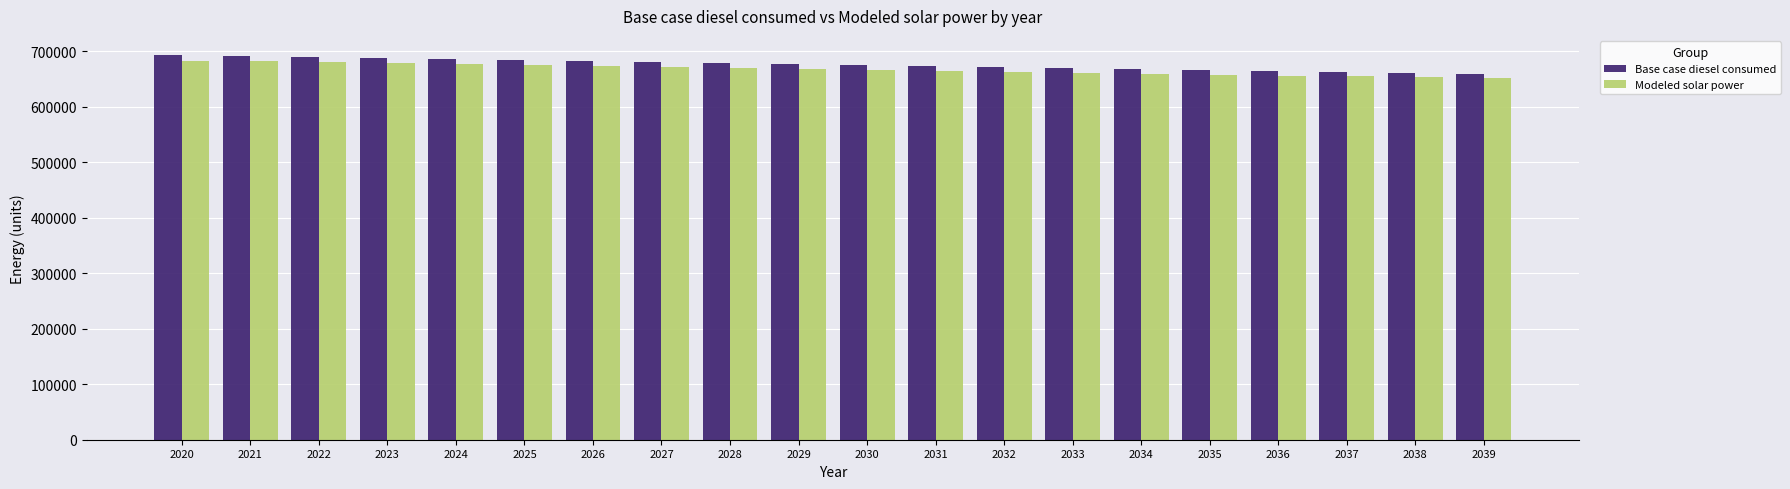

What is the value of the Modeled solar power bar at the 20th from the left?

651341.8